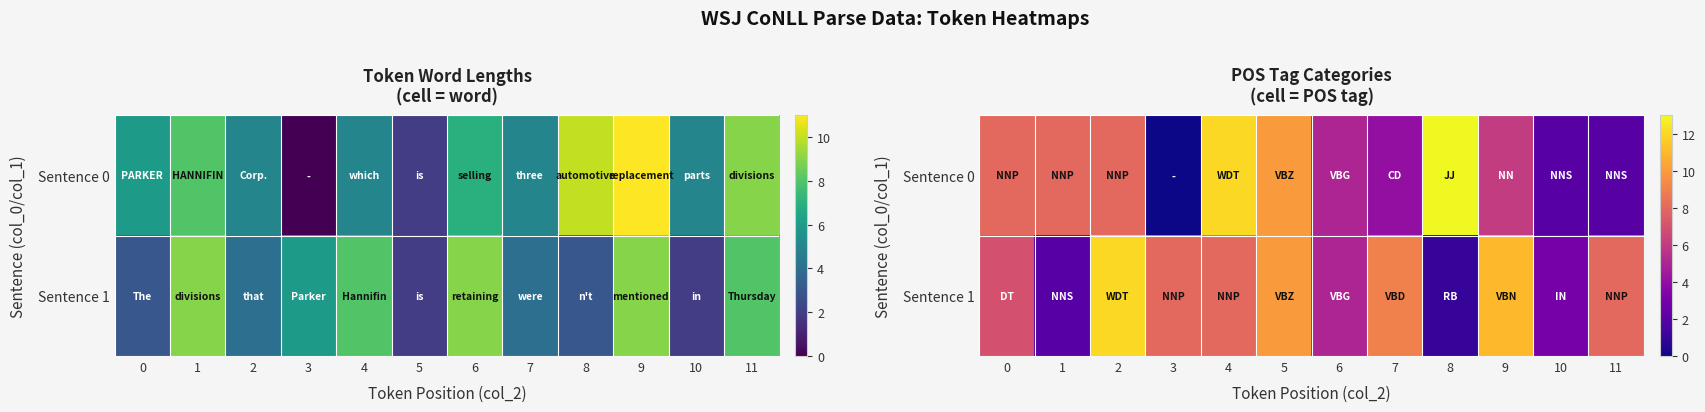

At how many categories does at least one series exceed 12?

1